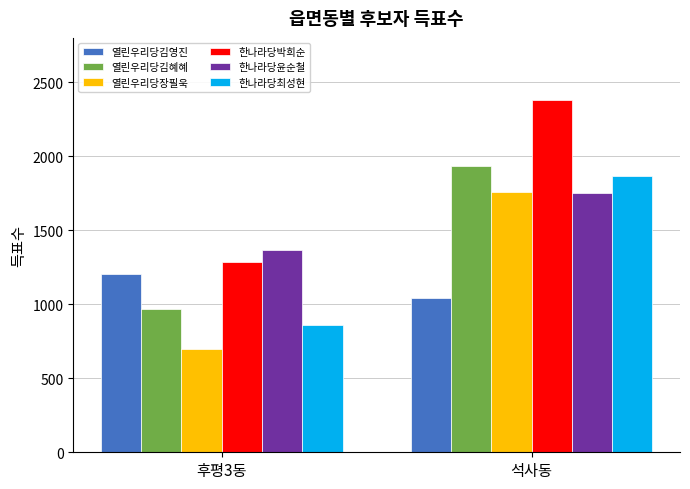

What is the value of the 열린우리당김영진 bar at the 2nd from the left?

1044